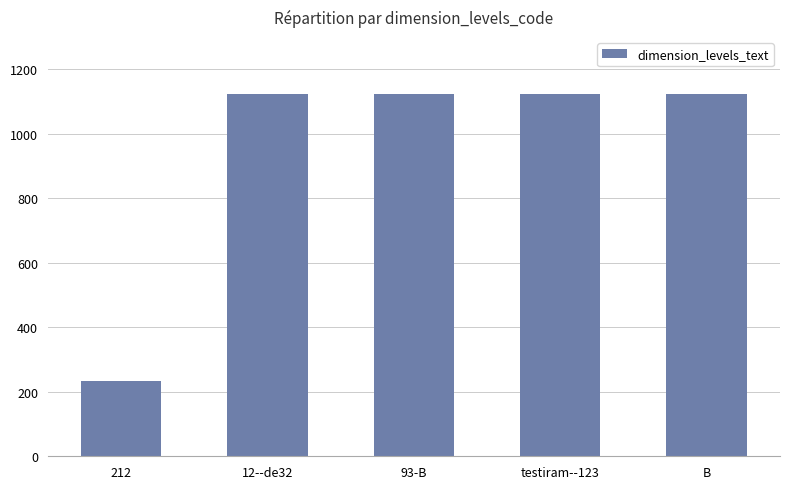

Which label corresponds to the smallest value in the chart?

212